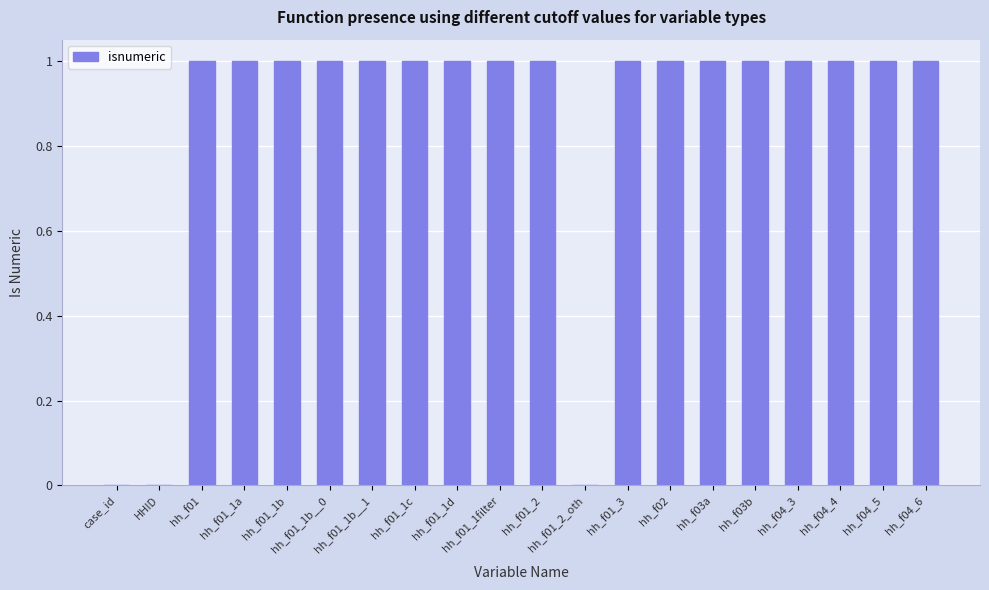

Reading right to left, what are all the values shown in this chart?

1	1	1	1	1	1	1	1	0	1	1	1	1	1	1	1	1	1	0	0